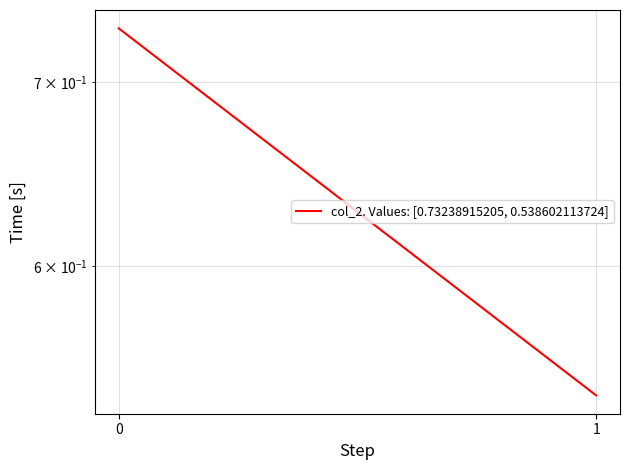

What is the sum of the values at 1 and 0?

1.3